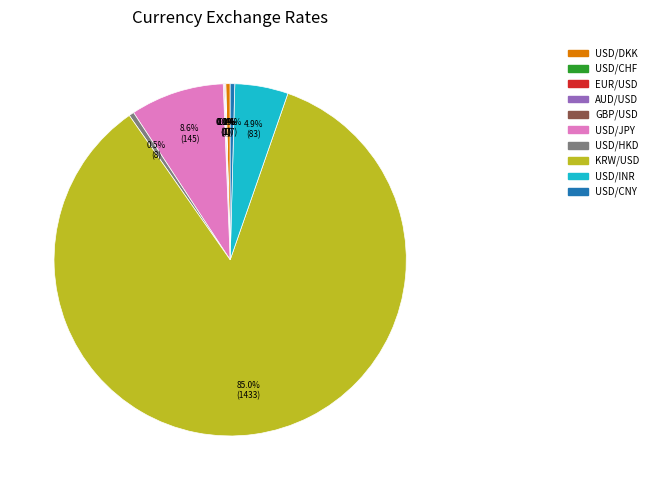

What is the largest slice in the pie chart?

KRW/USD